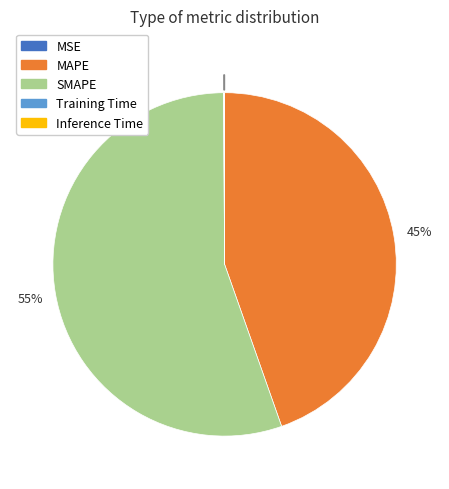

What is the largest slice in the pie chart?

SMAPE